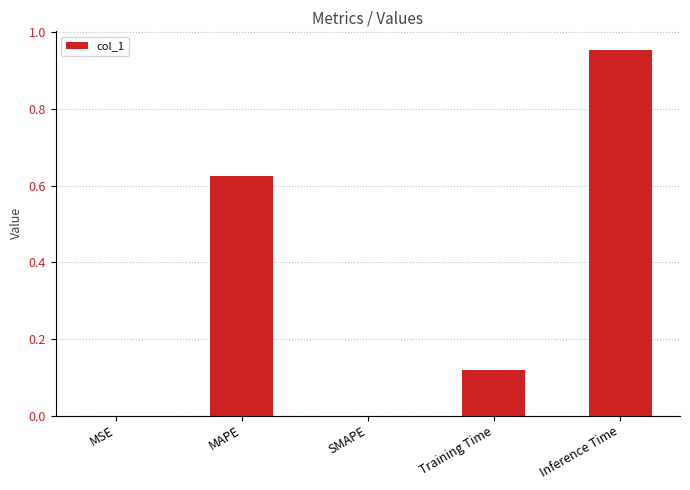

Which label corresponds to the largest value in the chart?

Inference Time